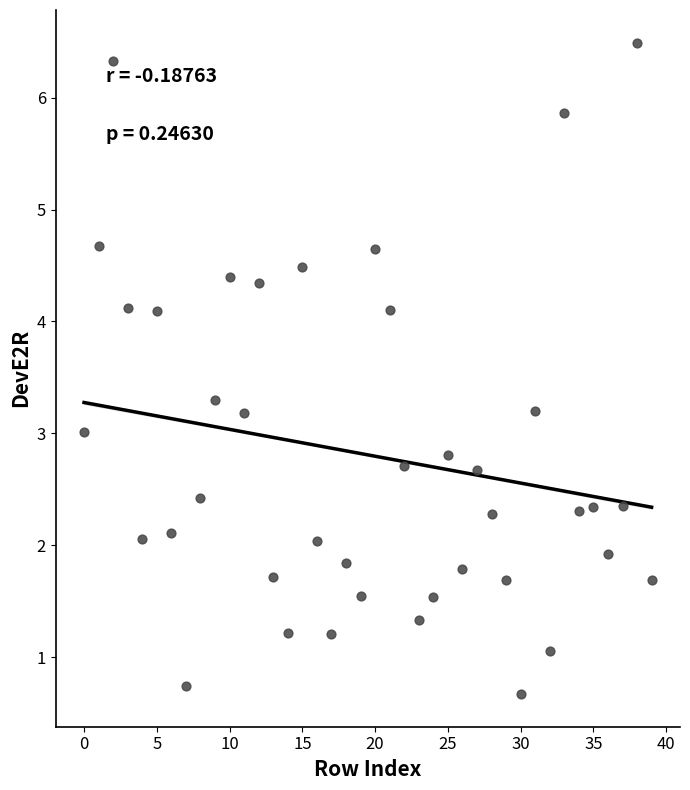

What is the range of Y values (max minus min)?

5.8